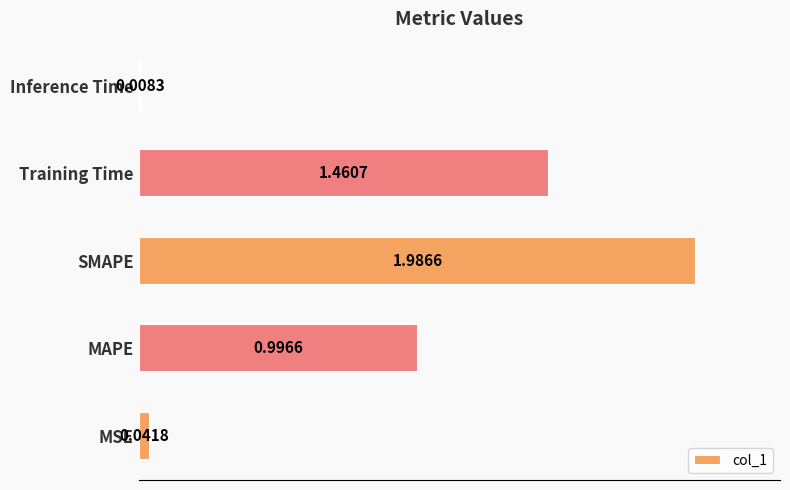

Rank the categories by value from highest to lowest.

SMAPE, Training Time, MAPE, MSE, Inference Time